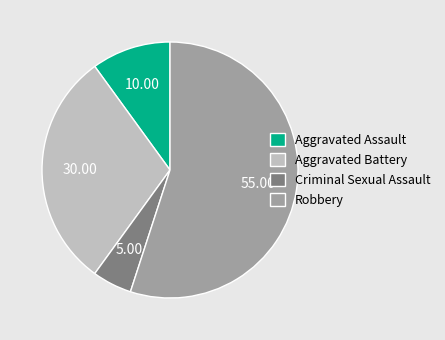

Which slice is the smallest?

Criminal Sexual Assault